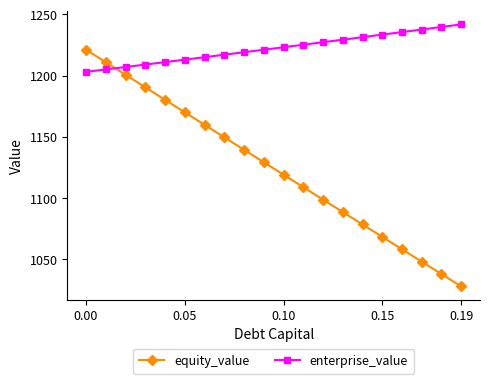

Reading left to right, transcribe all the data shown in this chart.

equity_value: 1221.1	1210.8	1200.6	1190.4	1180.2	1169.9	1159.7	1149.5	1139.3	1129.1	1119.0	1108.8	1098.6	1088.5	1078.3	1068.2	1058.0	1047.9	1037.8	1027.6
enterprise_value: 1203.0	1205.0	1206.9	1208.9	1210.9	1213.0	1215.0	1217.0	1219.0	1221.0	1223.1	1225.1	1227.2	1229.3	1231.3	1233.4	1235.5	1237.6	1239.7	1241.8